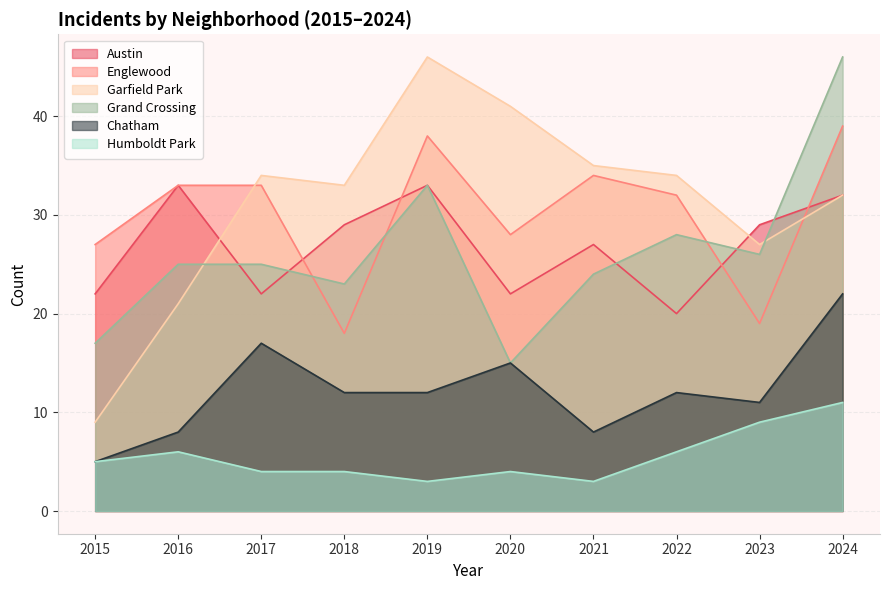

True or false: Englewood and Chatham cross at least once.

False